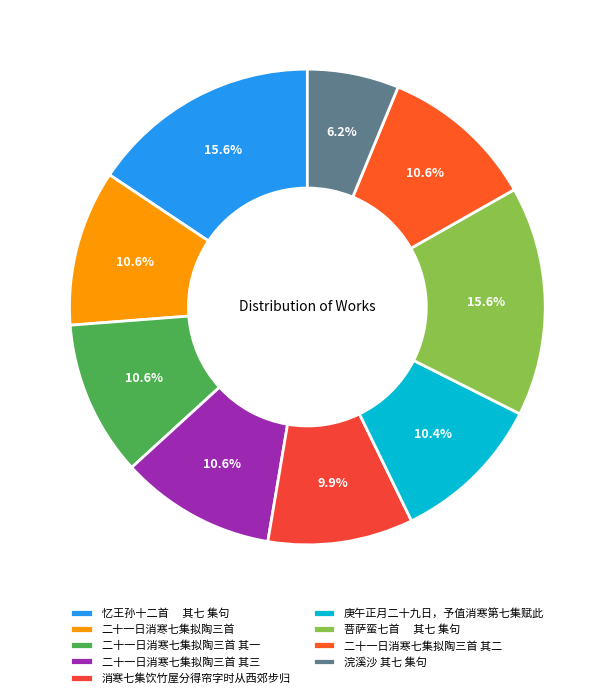

Which category has the smallest portion of the pie?

浣溪沙 其七 集句